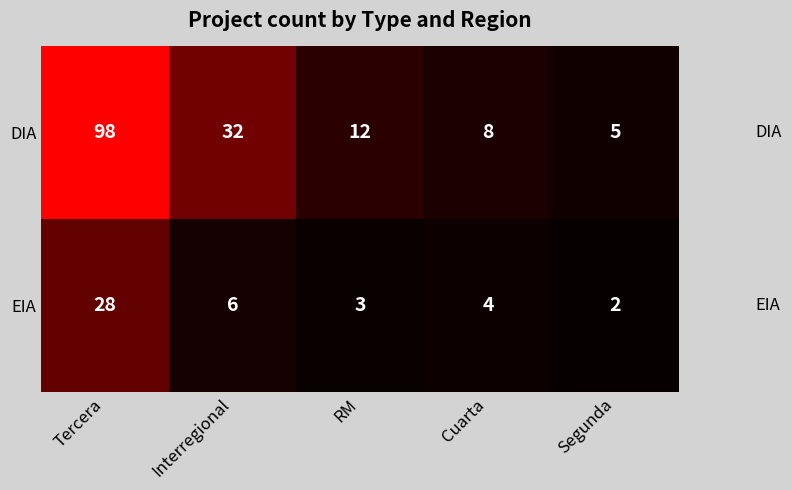

What is the sum of all DIA values?

155